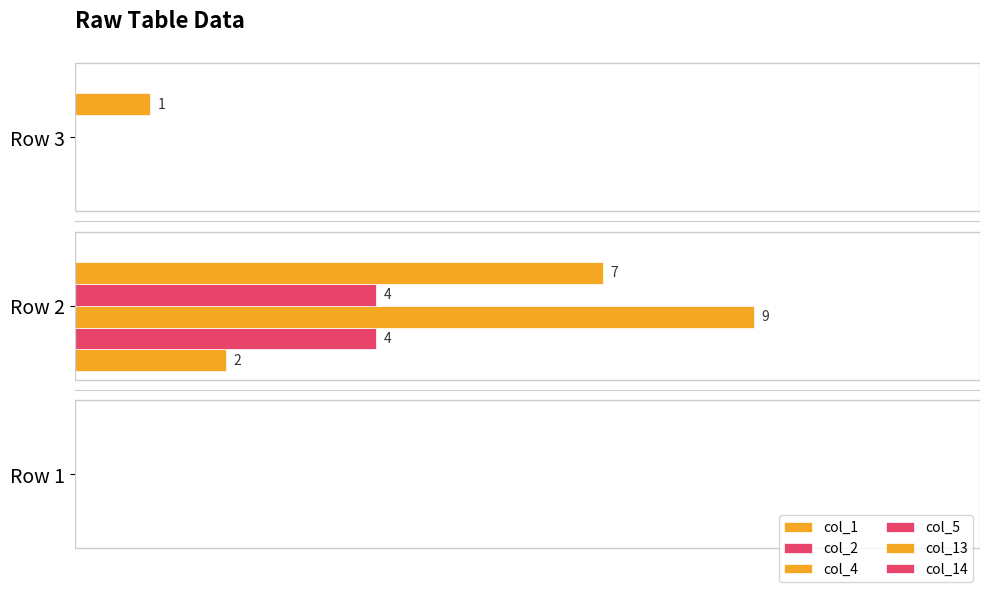

At which label does col_5 reach its peak?

Row 2